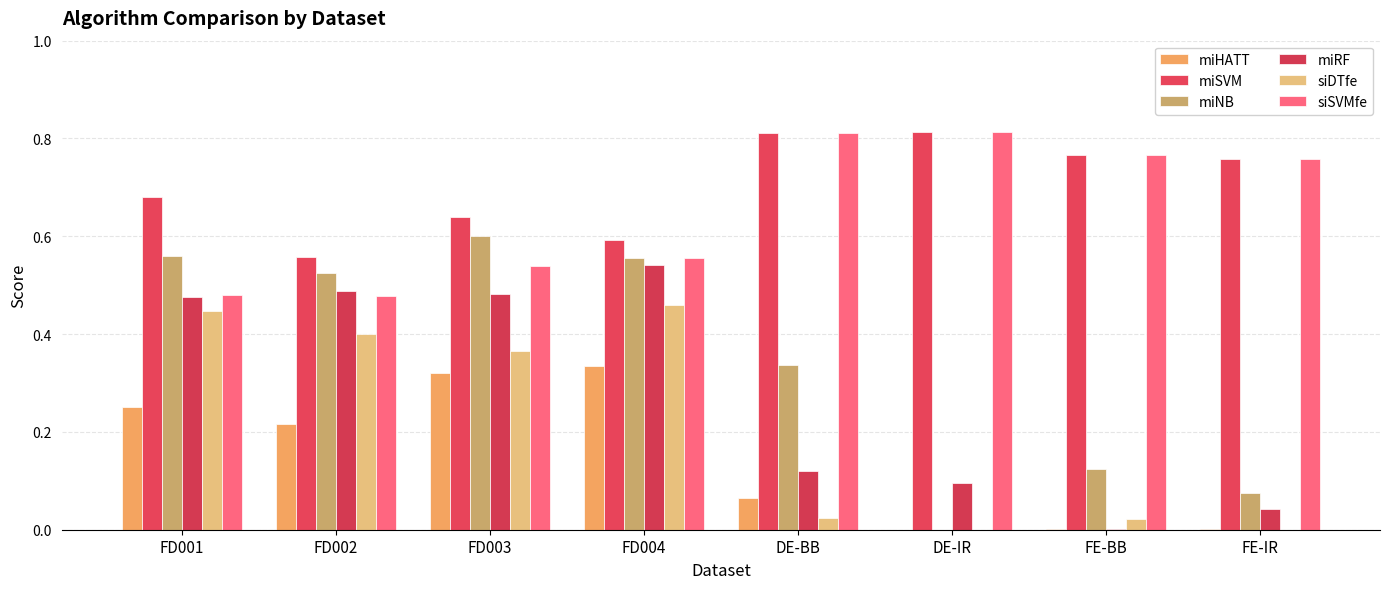

Which series has the widest spread of values?

miNB